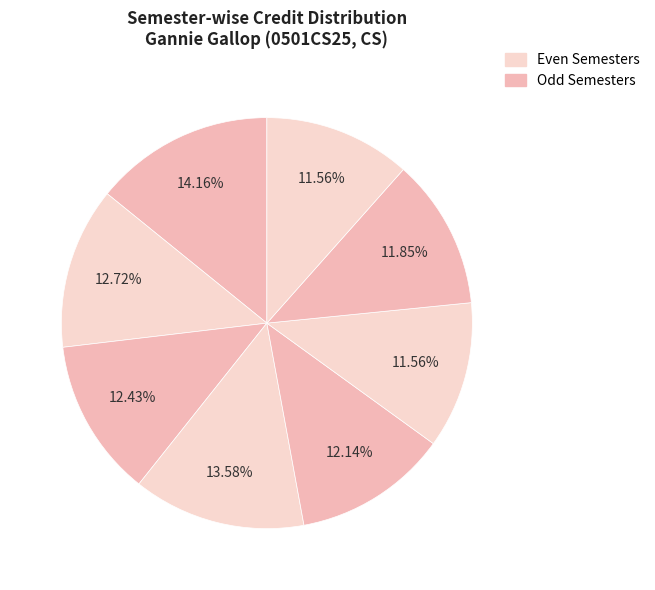

Which slice is the largest?

Semester 1